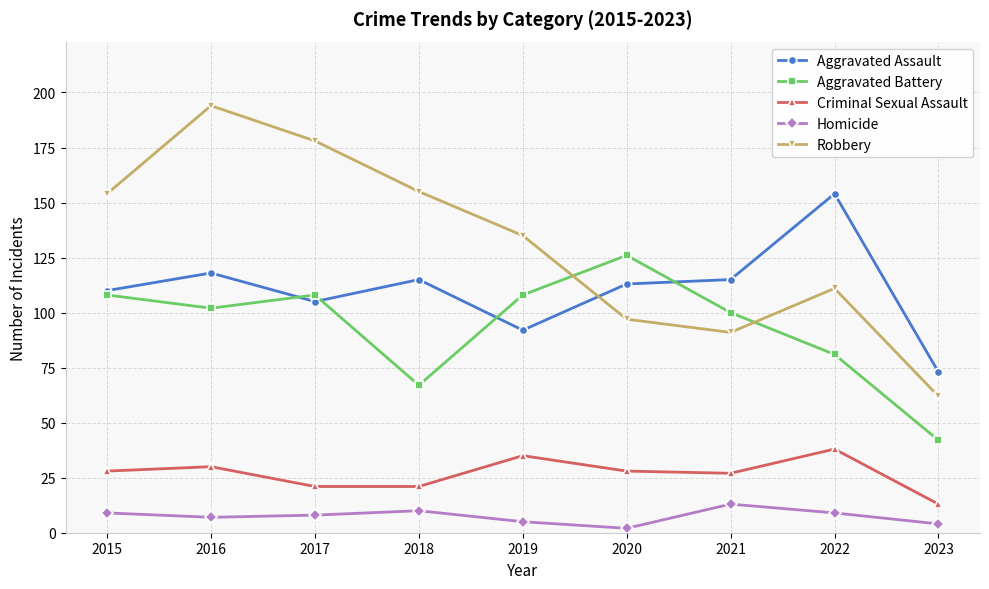

Rank the series at 2020 from lowest to highest value.

Homicide, Criminal Sexual Assault, Robbery, Aggravated Assault, Aggravated Battery